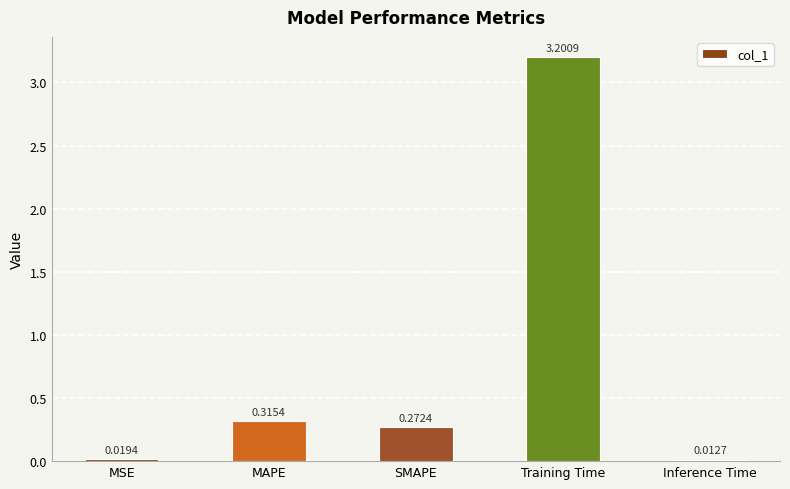

What is the change in value from MAPE to Training Time?

+2.9